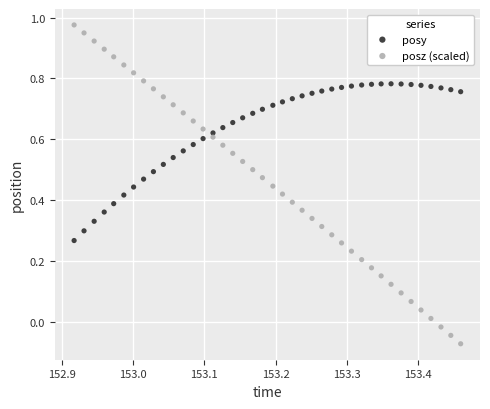

Which series has the widest spread of Y values?

posz (scaled)